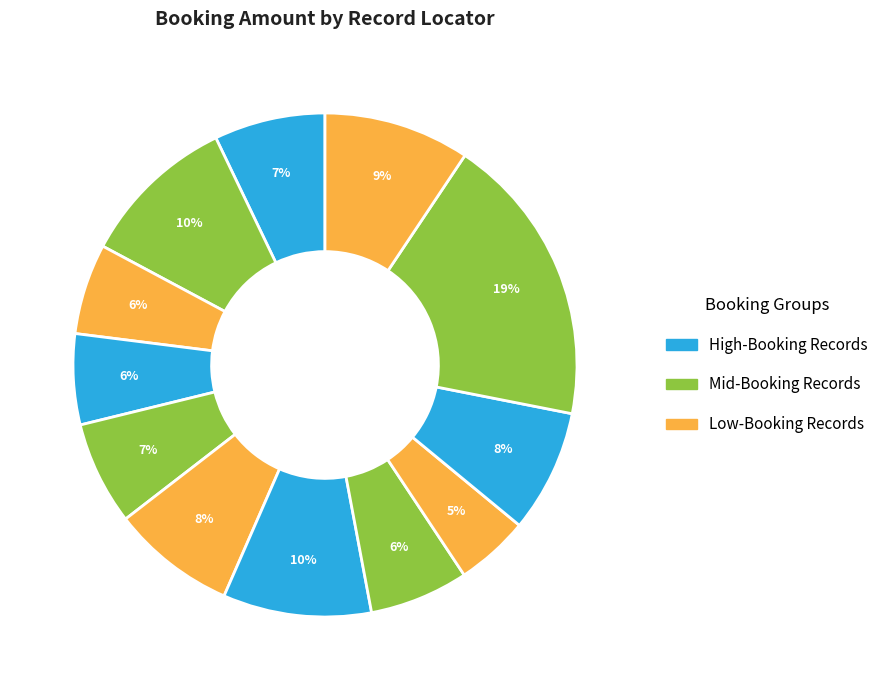

Which category has the smallest portion of the pie?

IKUJTX